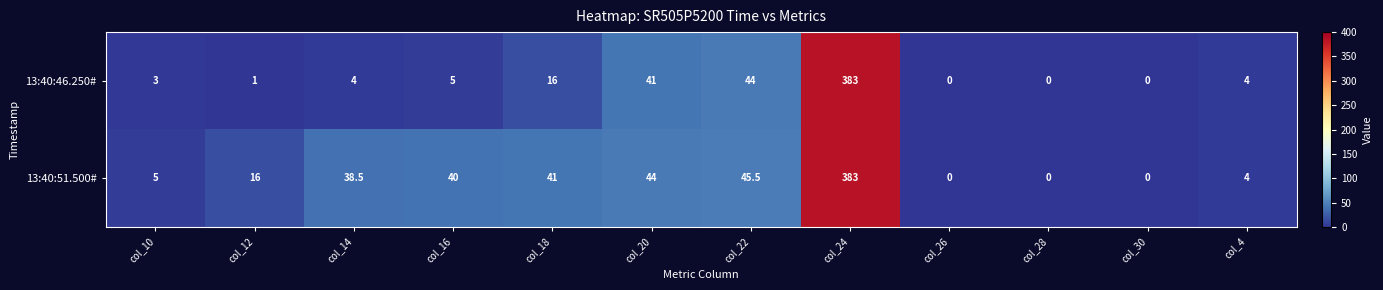

What is the difference between the highest and lowest values at col_14?

34.5